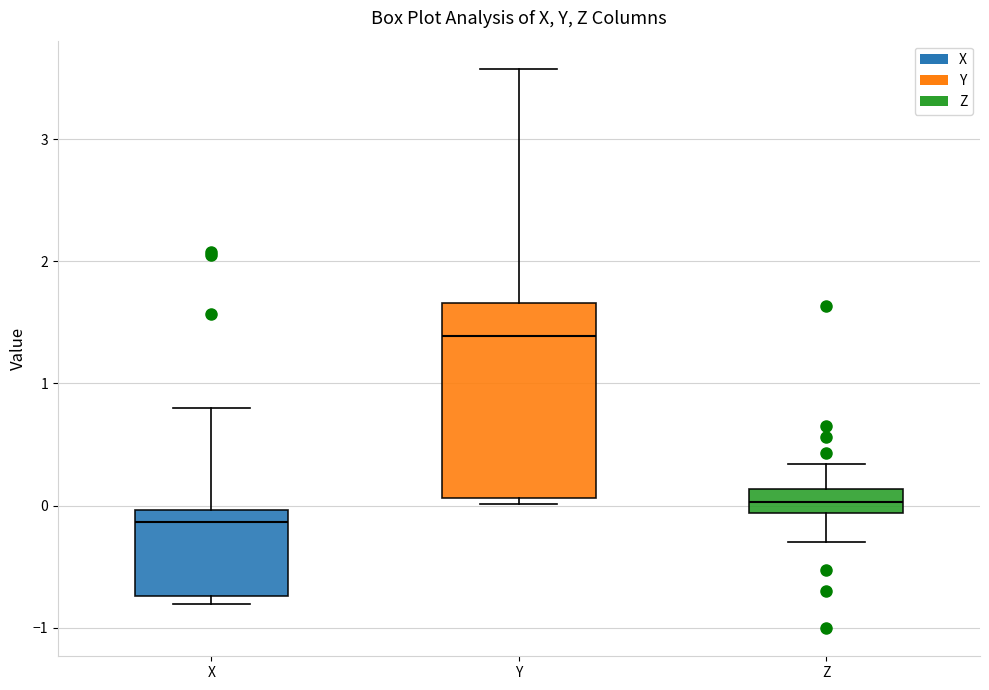

Reading left to right, read every box against the y-axis: the position of its median line, the range the box covers, and the ends of its whiskers. The values are not printed on the chart, so give them approximately, as read against the axis.

X: median -0.1, box -0.7 to 0.0, whiskers -0.8 to 0.8
Y: median 1.4, box 0.1 to 1.7, whiskers 0.0 to 3.6
Z: median 0.0, box -0.1 to 0.1, whiskers -0.3 to 0.3